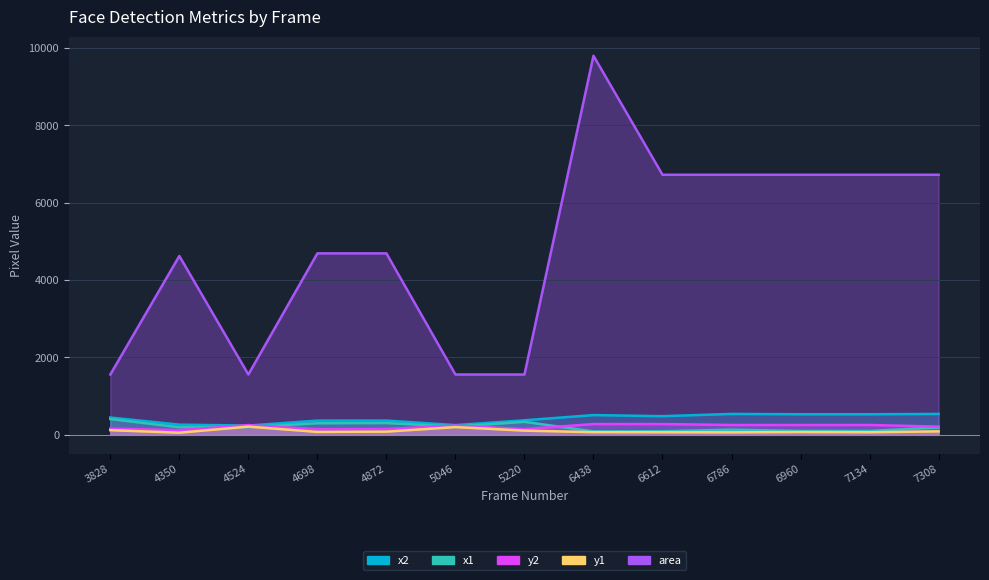

In x2, how many points are lower than both neighbors (excluding endpoints)?

3